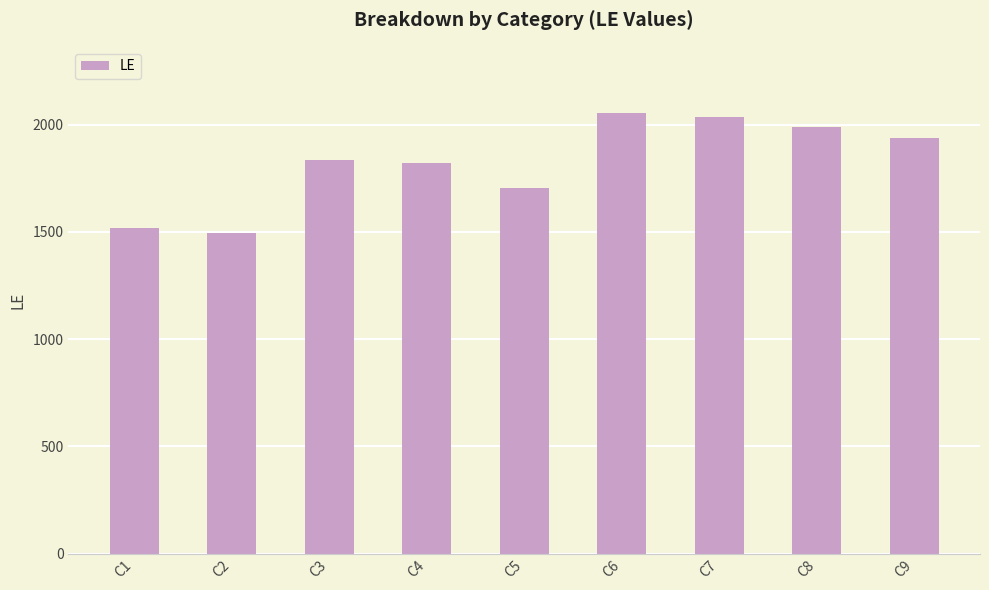

Reading right to left, list all the values displayed in this chart.

C9=1937	C8=1988	C7=2037	C6=2055	C5=1703	C4=1822	C3=1836	C2=1495	C1=1517